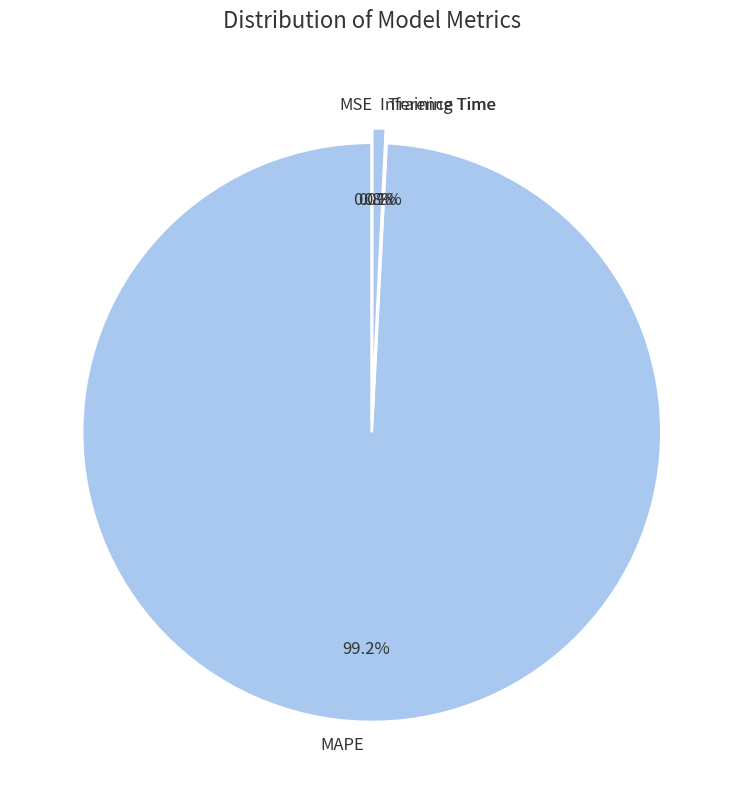

Is Inference Time the majority of the pie?

No